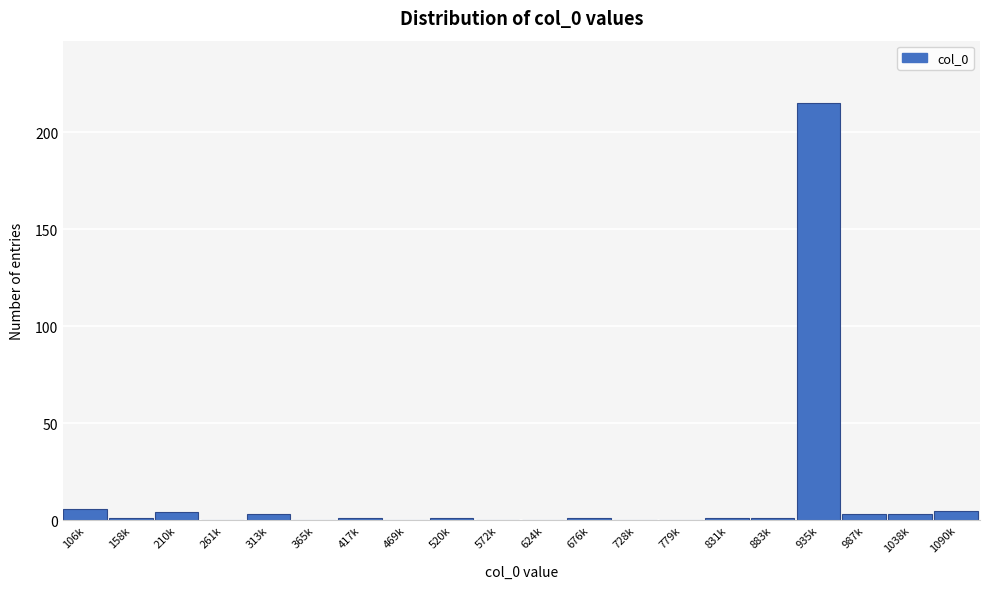

Reading left to right, transcribe all the data shown in this chart.

106k=6	158k=1	210k=4	261k=0	313k=3	365k=0	417k=1	469k=0	520k=1	572k=0	624k=0	676k=1	728k=0	779k=0	831k=1	883k=1	935k=215	987k=3	1038k=3	1090k=5